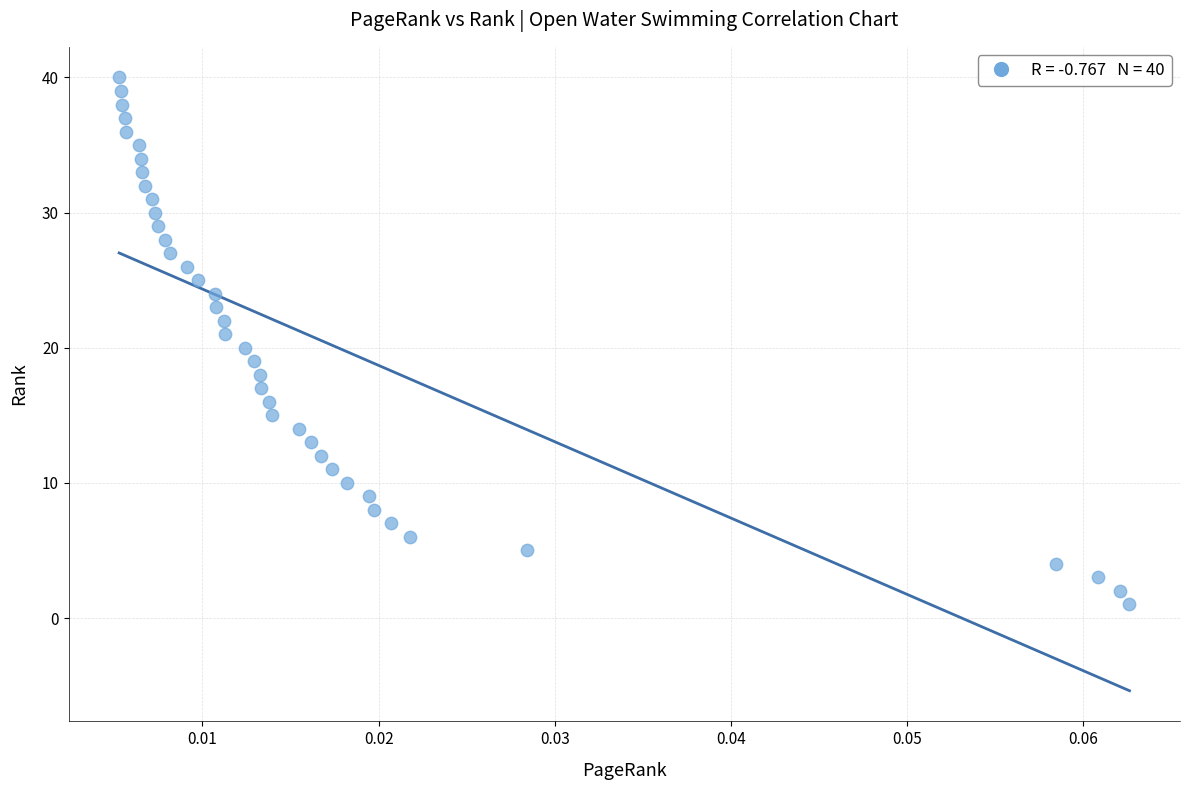

What is the range of Y values (max minus min)?

39